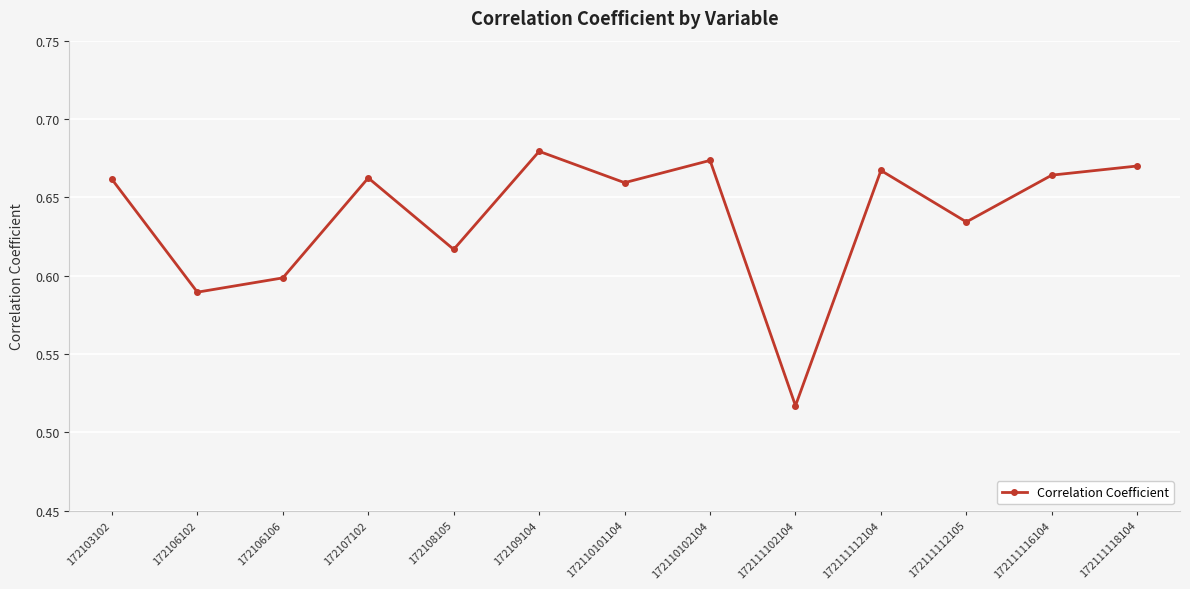

True or false: the data shows 0.3 at 172103102.

False